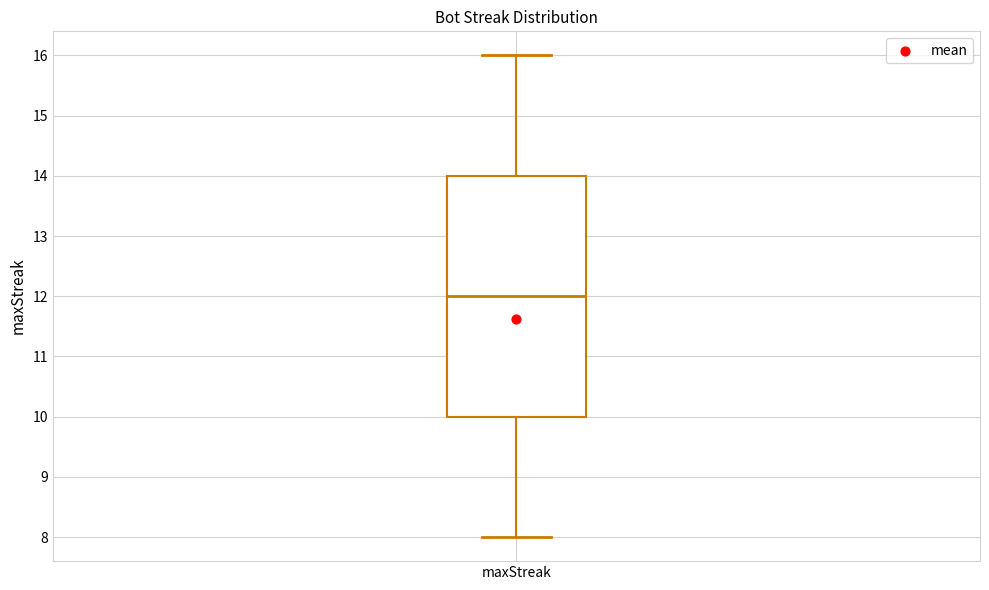

Transcribe this box plot: give where the median line is, the range the box spans, and where the two whiskers end, as read against the y-axis. The values are not printed on the chart, so give them approximately, as read against the axis.

median 12, box 10 to 14, whiskers 8 to 16